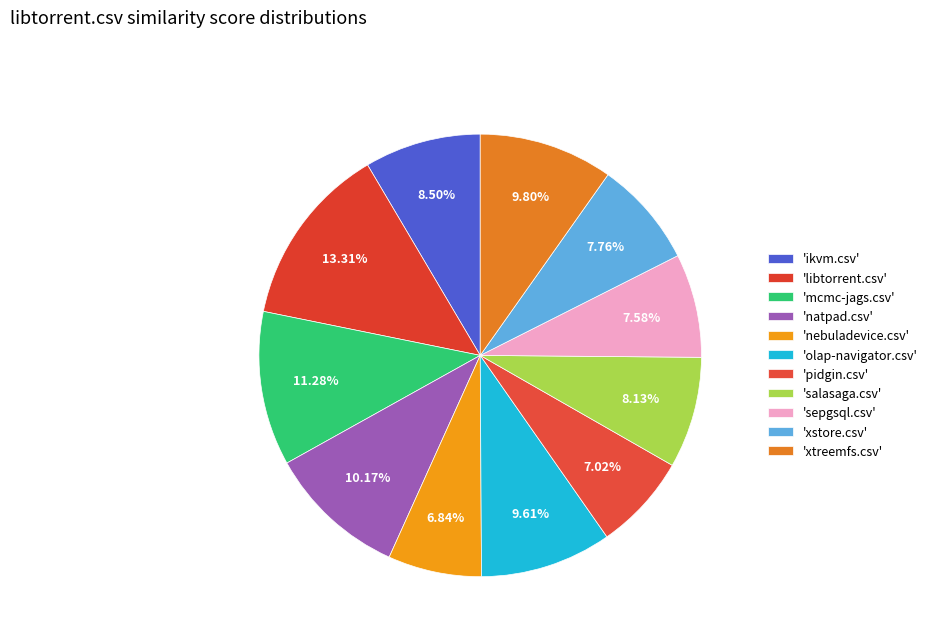

Rank the categories by value from highest to lowest.

libtorrent.csv, mcmc-jags.csv, natpad.csv, xtreemfs.csv, olap-navigator.csv, ikvm.csv, salasaga.csv, xstore.csv, sepgsql.csv, pidgin.csv, nebuladevice.csv